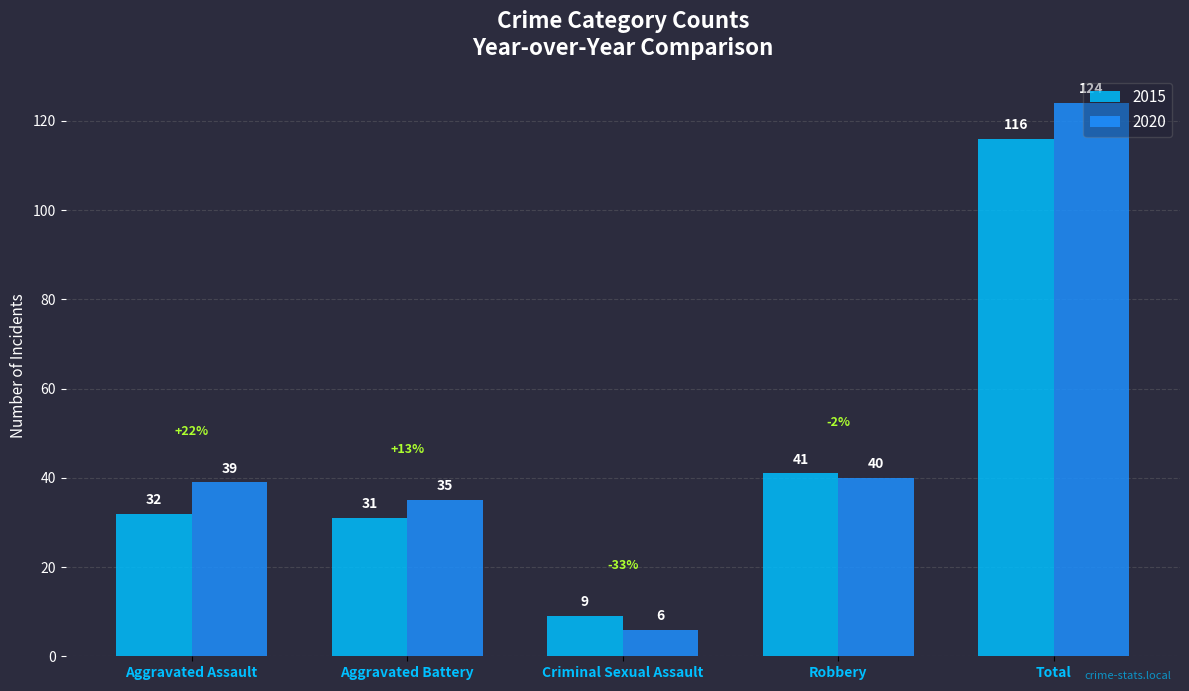

Rank the series at Robbery from lowest to highest value.

2020, 2015